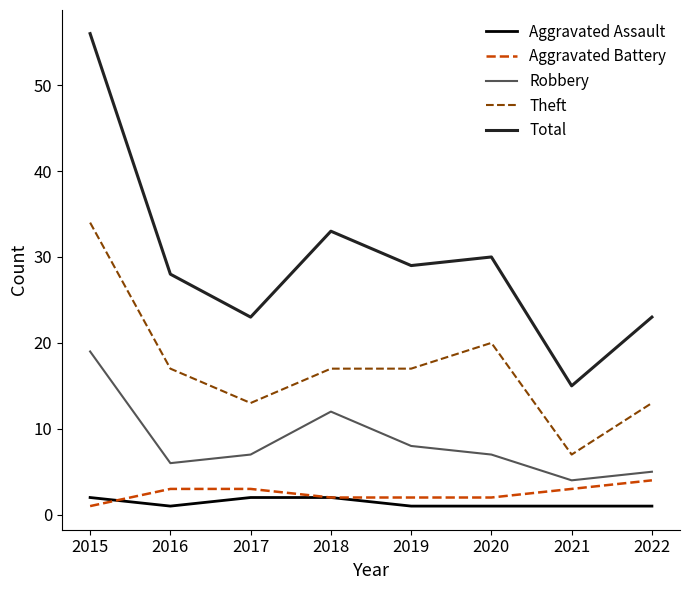

What is the maximum value for Robbery?

19